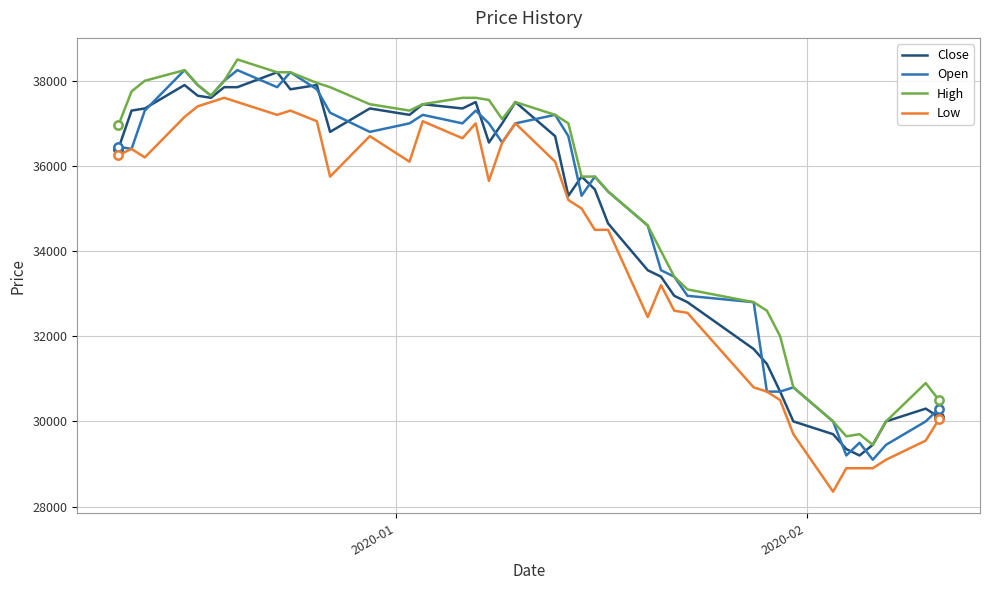

What is the smallest value displayed?

28350